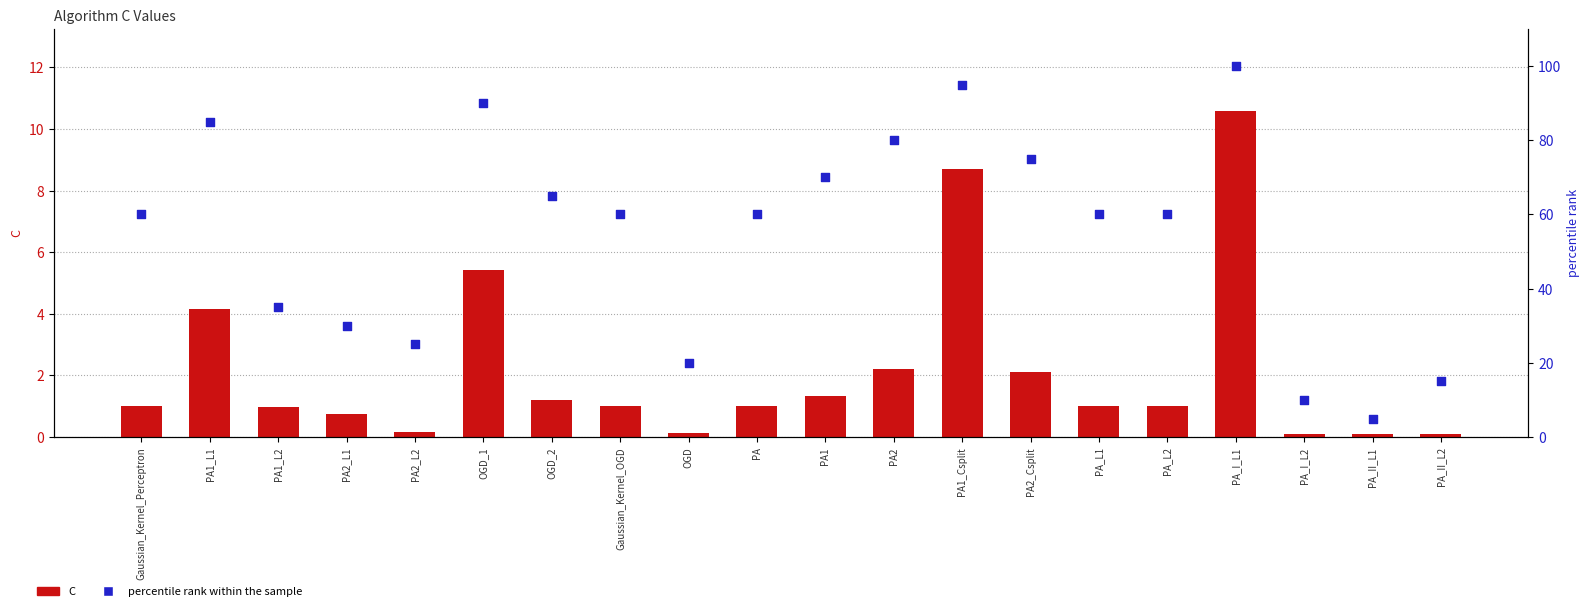

Which series has the largest total across all categories?

percentile rank within the sample